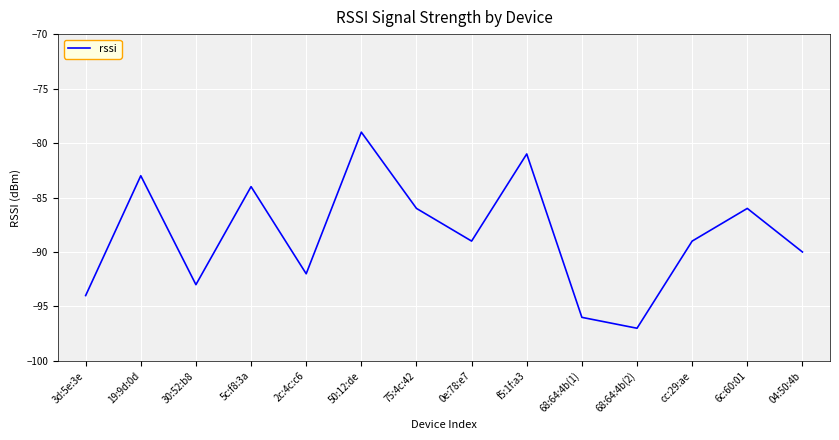

Where is the first local minimum?

30:52:b8